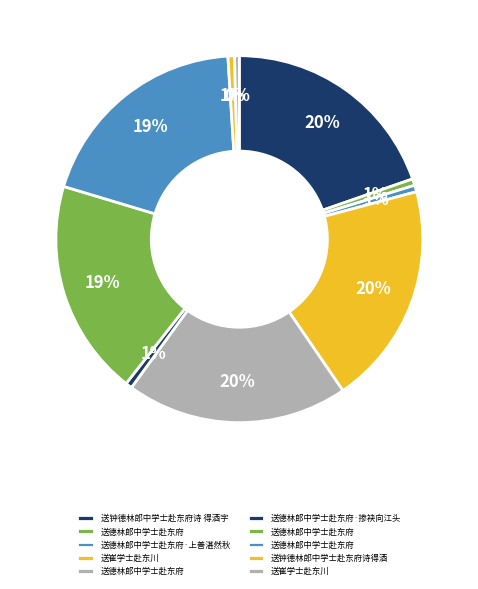

Which category has the smallest portion of the pie?

送崔学士赴东川